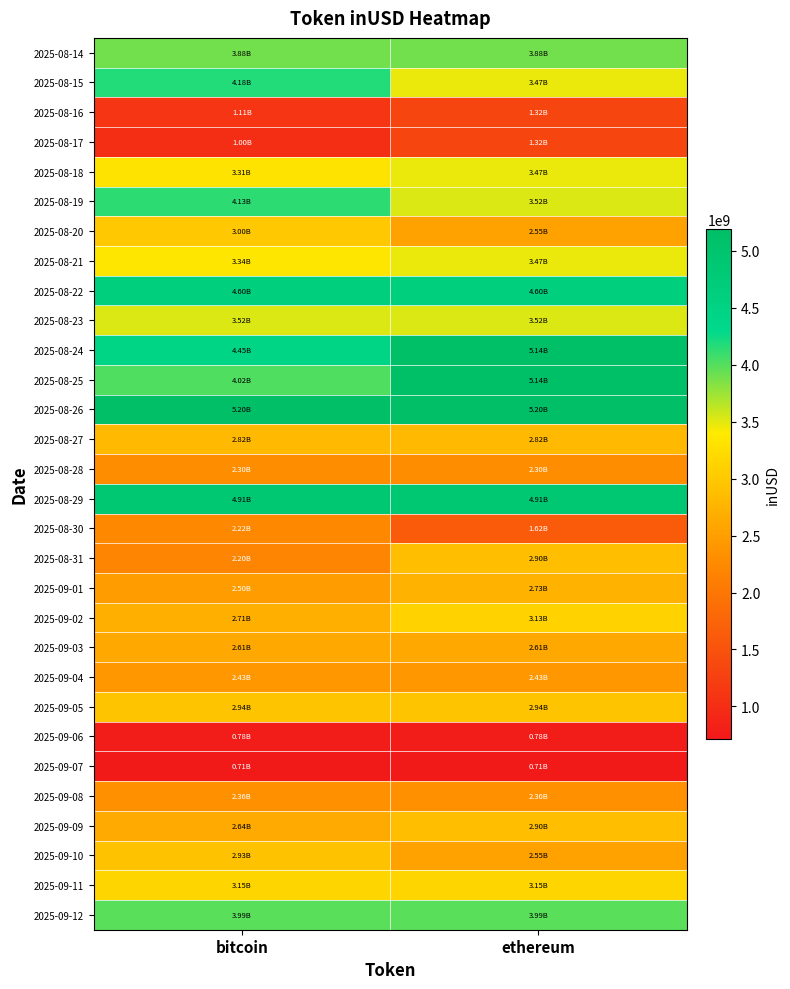

How many data points does each series have?

2